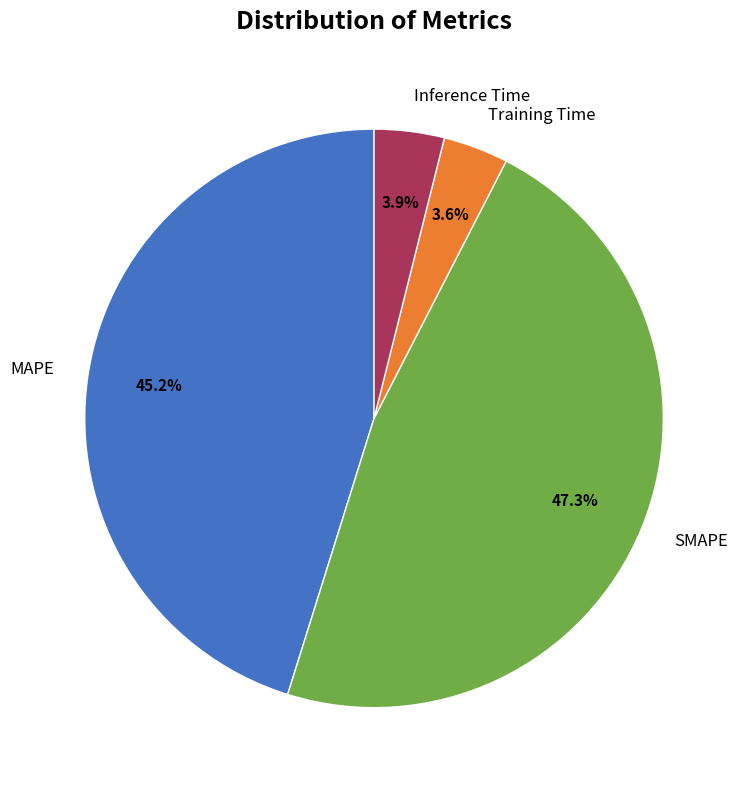

True or false: MAPE accounts for 59% of the total.

False